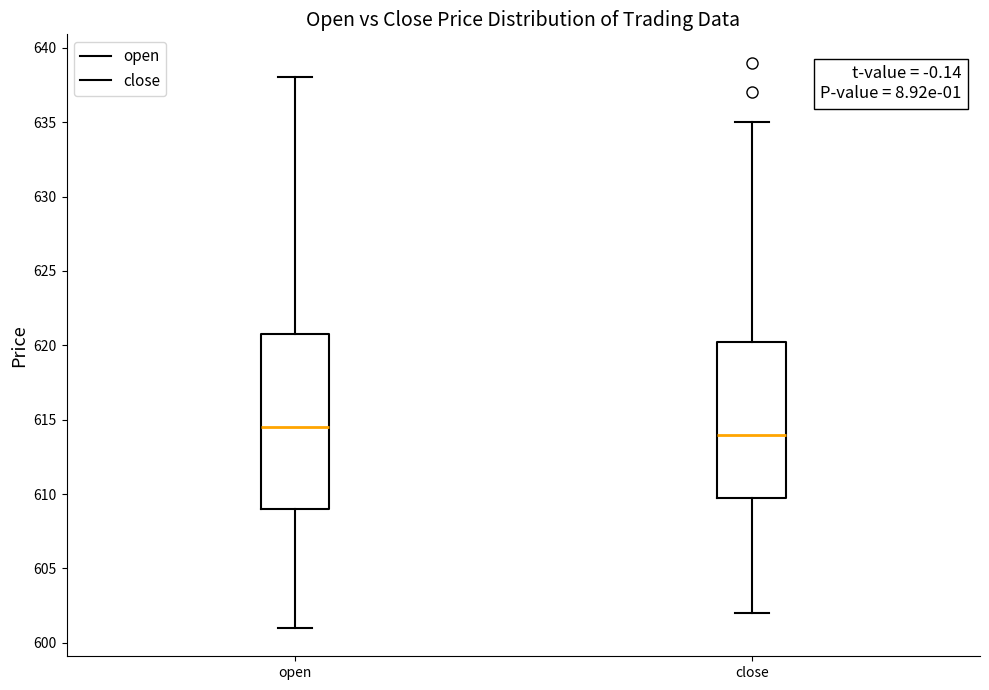

Reading left to right, transcribe this box plot: for each box, give where its median line is, the range the box spans, and where its two whiskers end, as read against the y-axis. The values are not printed on the chart, so give them approximately, as read against the axis.

open: median 614.5, box 609.0 to 621.0, whiskers 601.0 to 638.0
close: median 614.0, box 610.0 to 620.5, whiskers 602.0 to 635.0